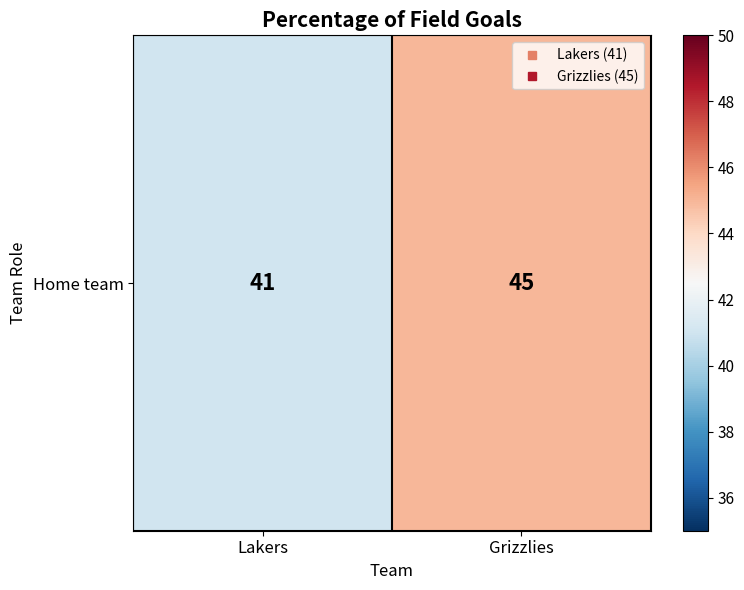

Which has a higher value, Grizzlies or Lakers?

Grizzlies